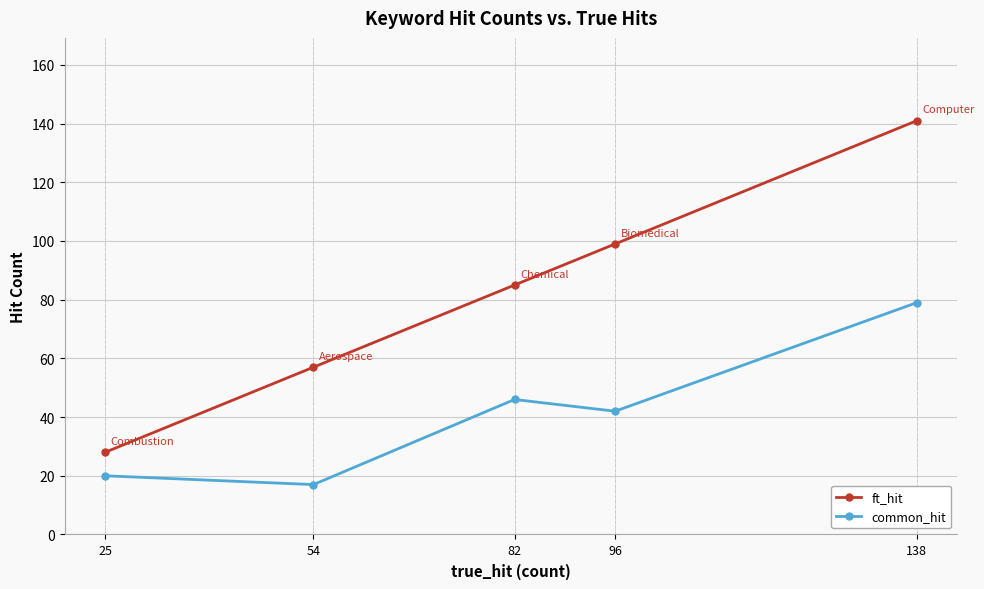

Which label corresponds to the largest value in the chart?

138